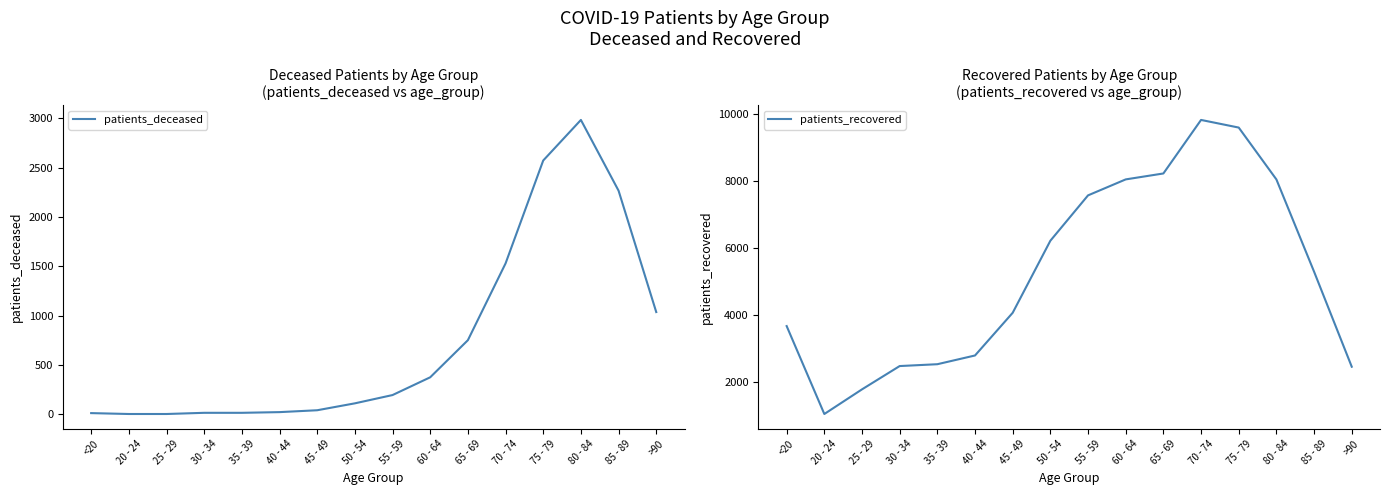

Reading left to right, extract all data points from this chart.

patients_deceased: <20=12	20 - 24=3	25 - 29=3	30 - 34=15	35 - 39=15	40 - 44=22	45 - 49=41	50 - 54=111	55 - 59=195	60 - 64=375	65 - 69=751	70 - 74=1529	75 - 79=2572	80 - 84=2983	85 - 89=2266	>90=1036
patients_recovered: <20=3665	20 - 24=1039	25 - 29=1775	30 - 34=2471	35 - 39=2526	40 - 44=2787	45 - 49=4062	50 - 54=6214	55 - 59=7569	60 - 64=8046	65 - 69=8223	70 - 74=9822	75 - 79=9594	80 - 84=8045	85 - 89=5290	>90=2451